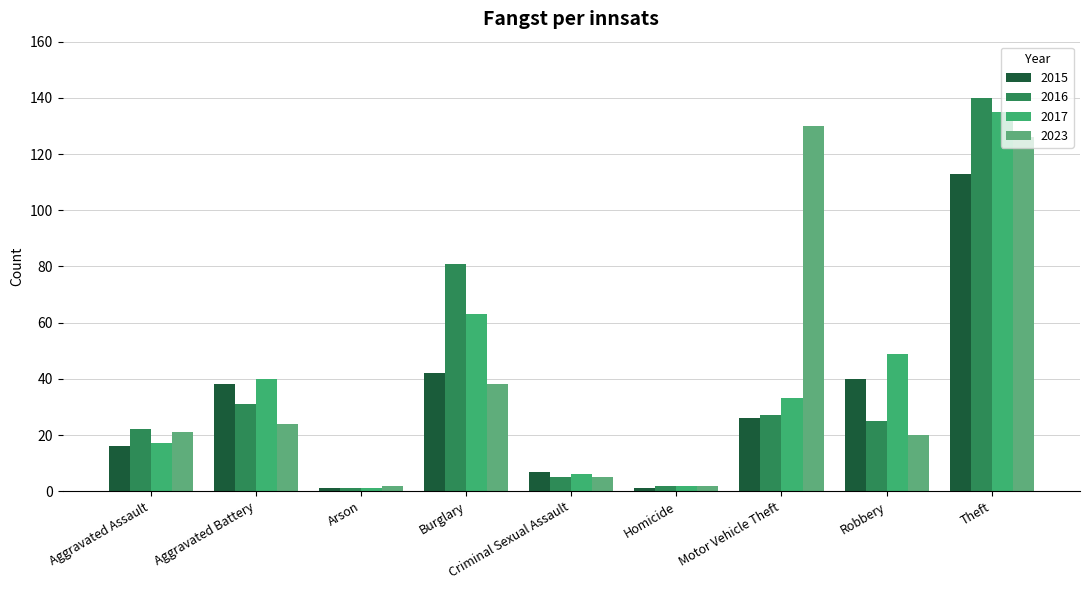

At which label is 2015 closest to 57?

Burglary